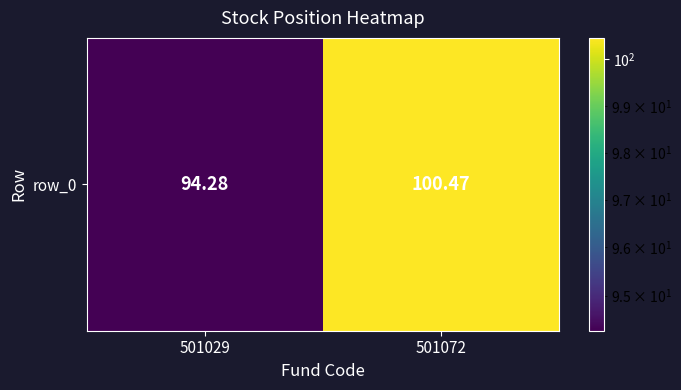

Which has a higher value, 501029 or 501072?

501072